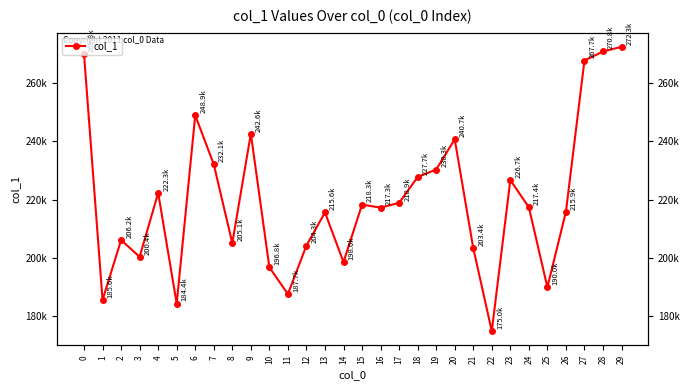

Reading left to right, what are all the values shown in this chart?

0=269780	1=185631	2=206168	3=200411	4=222330	5=184385	6=248894	7=232102	8=205111	9=242602	10=196815	11=187672	12=204281	13=215611	14=198619	15=218314	16=217265	17=218918	18=227728	19=230328	20=240669	21=203430	22=174966	23=226718	24=217402	25=189984	26=215888	27=267652	28=270777	29=272333